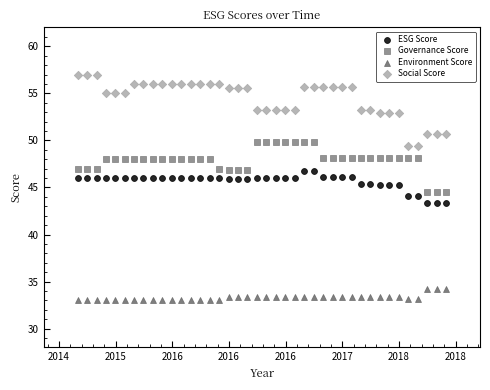

What are all the series names shown in the legend?

ESG Score, Governance Score, Environment Score, Social Score